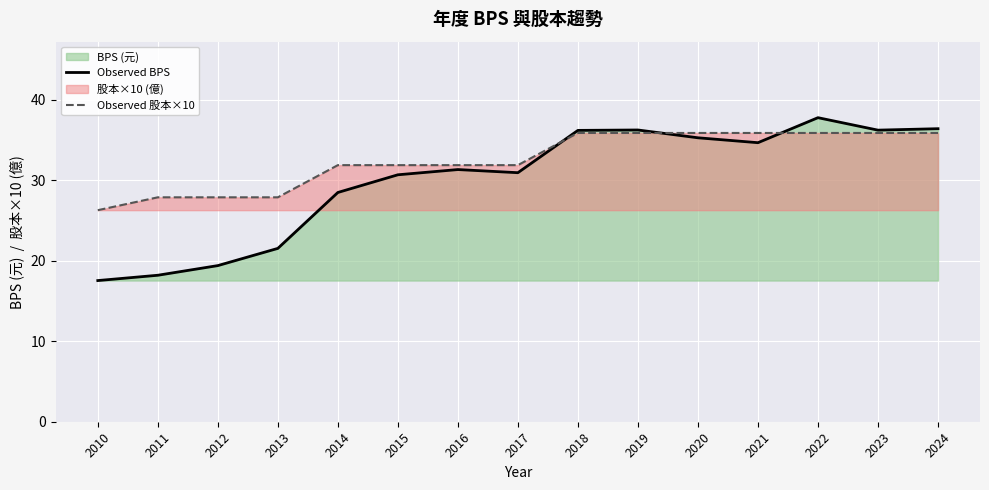

List the series in order of their peak value, lowest first.

Observed 股本×10, Observed BPS